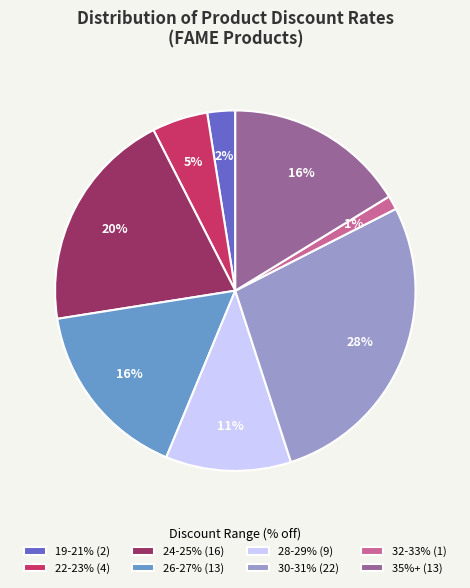

Which slice is the smallest?

32-33% (1)